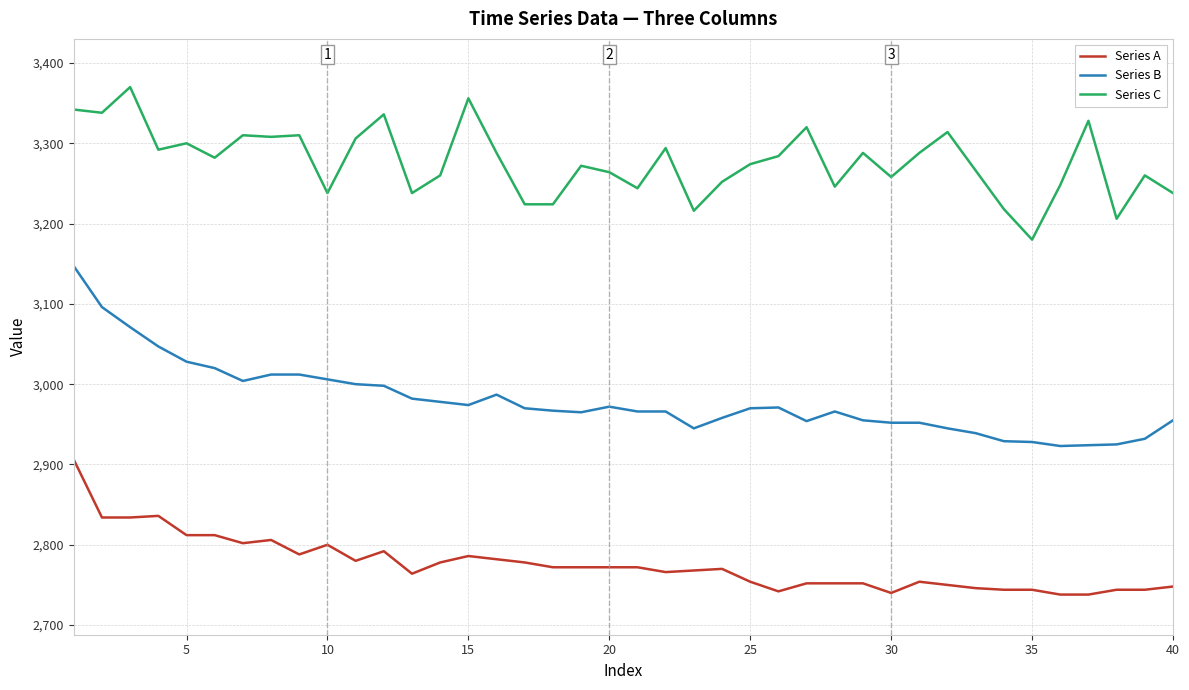

True or false: Series A and Series B intersect in this chart.

False